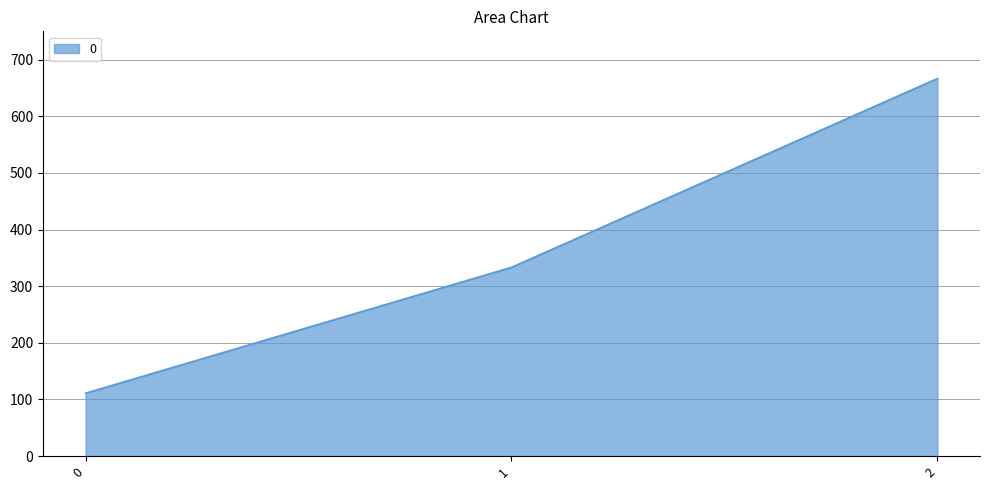

Count the number of categories in the chart.

3